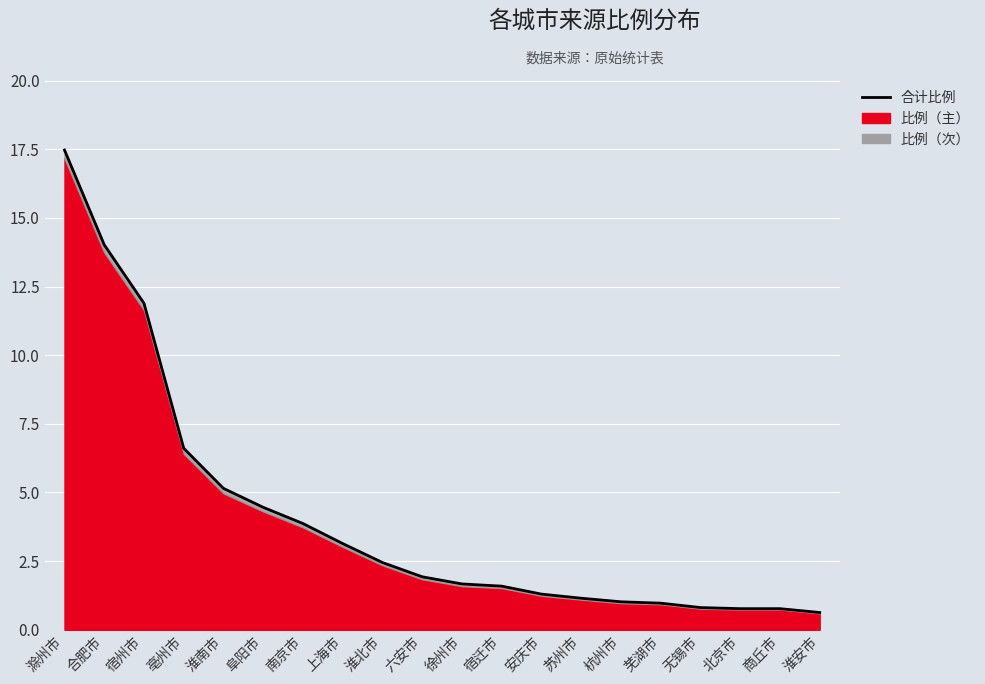

What is the change in value from 杭州市 to 商丘市?

-0.2